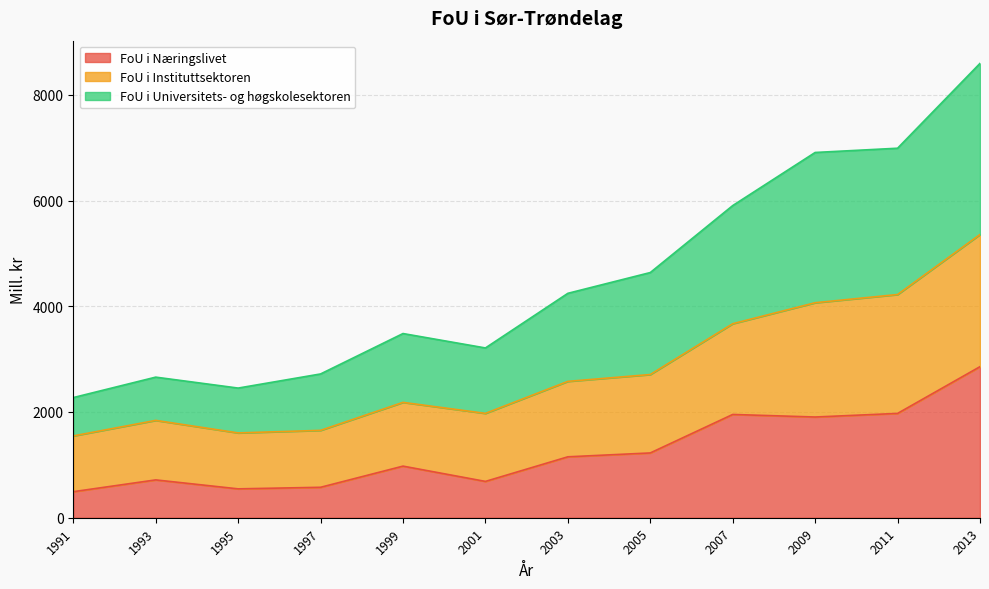

At which category does FoU i Universitets- og høgskolesektoren reach its first local valley?

1995